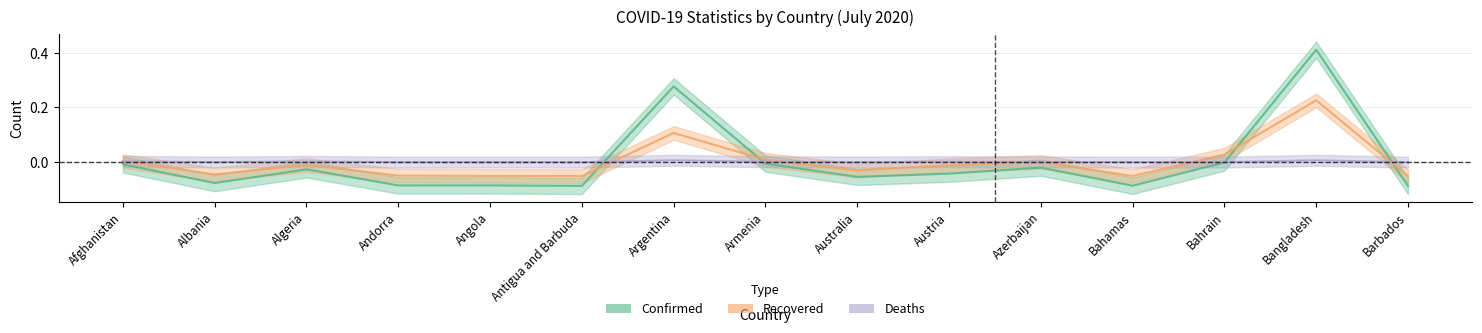

Reading right to left, what are all the values shown in this chart?

Confirmed: Barbados=-0.1	Bangladesh=0.4	Bahrain=-0.0	Bahamas=-0.1	Azerbaijan=-0.0	Austria=-0.0	Australia=-0.1	Armenia=-0.0	Argentina=0.3	Antigua and Barbuda=-0.1	Angola=-0.1	Andorra=-0.1	Algeria=-0.0	Albania=-0.1	Afghanistan=-0.0
Recovered: Barbados=-0.1	Bangladesh=0.2	Bahrain=0.0	Bahamas=-0.1	Azerbaijan=-0.0	Austria=-0.0	Australia=-0.0	Armenia=0.0	Argentina=0.1	Antigua and Barbuda=-0.1	Angola=-0.1	Andorra=-0.1	Algeria=-0.0	Albania=-0.0	Afghanistan=0.0
Deaths: Barbados=-0.0	Bangladesh=0.0	Bahrain=-0.0	Bahamas=-0.0	Azerbaijan=-0.0	Austria=-0.0	Australia=-0.0	Armenia=-0.0	Argentina=0.0	Antigua and Barbuda=-0.0	Angola=-0.0	Andorra=-0.0	Algeria=0.0	Albania=-0.0	Afghanistan=0.0